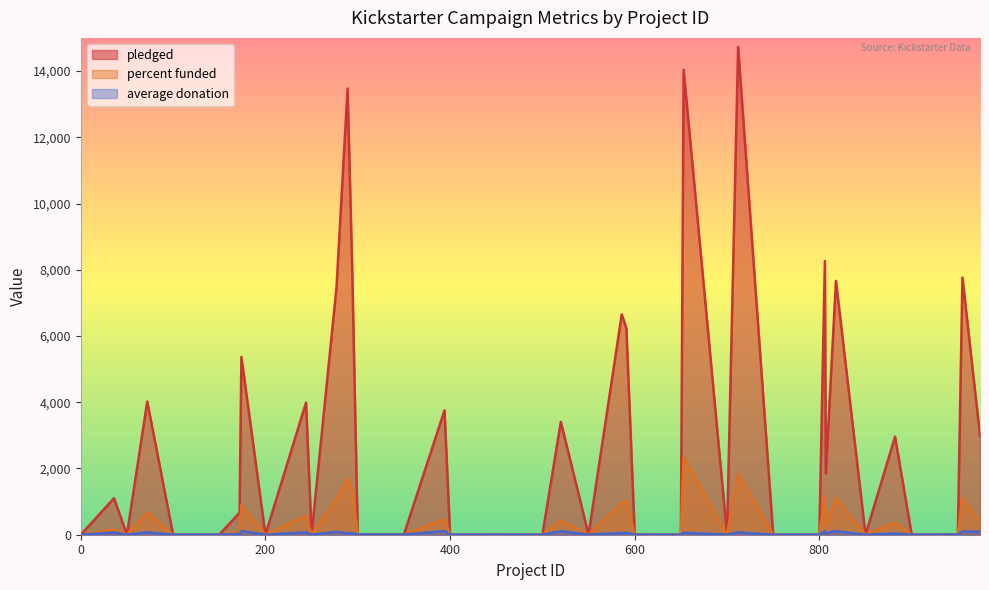

What is the highest value of the average donation series?

111.8